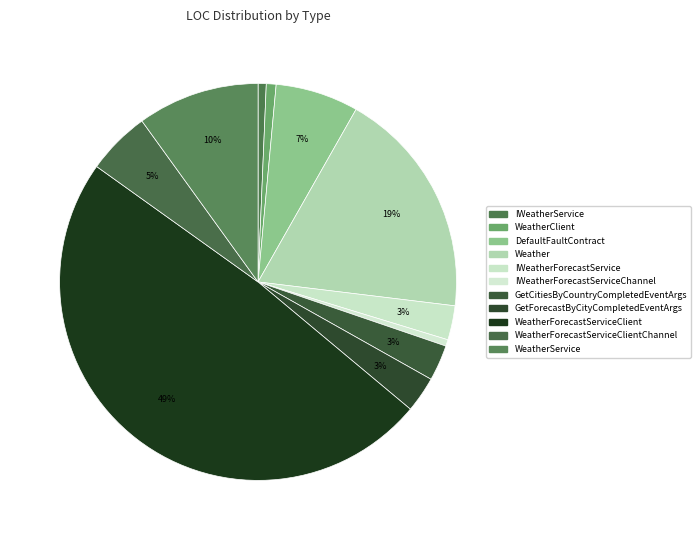

How many slices are in this pie chart?

11